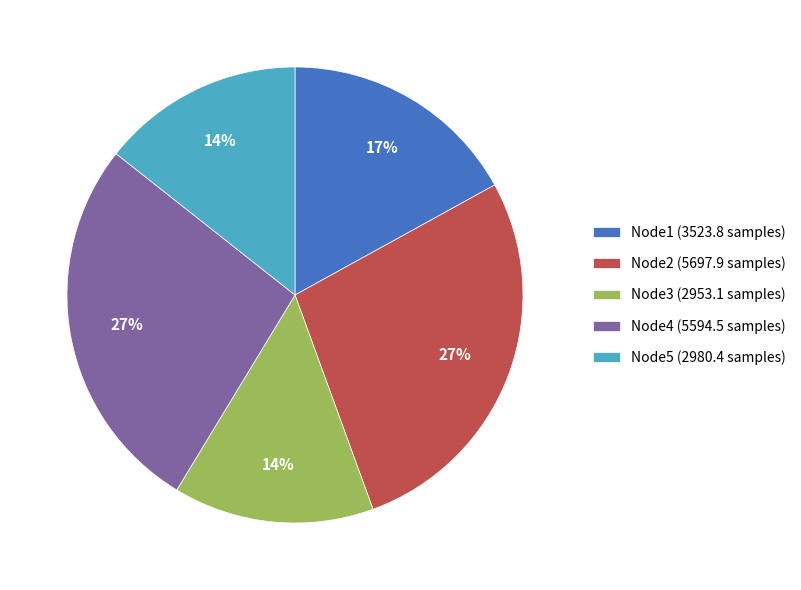

To the nearest percent, what is the average slice percentage?

20%